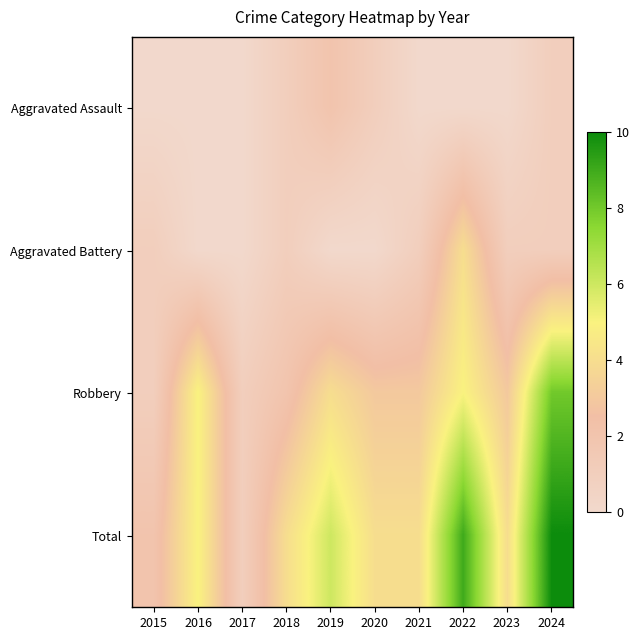

What is the total value across all series at 2021?

8